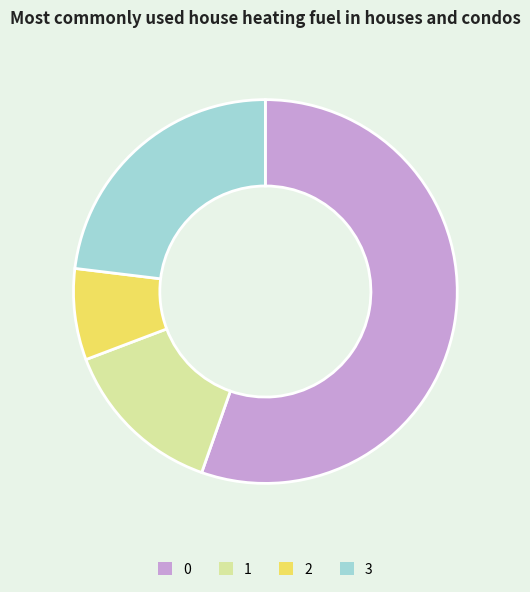

Approximately how many times larger is the value at 3 compared to 0?

0.4